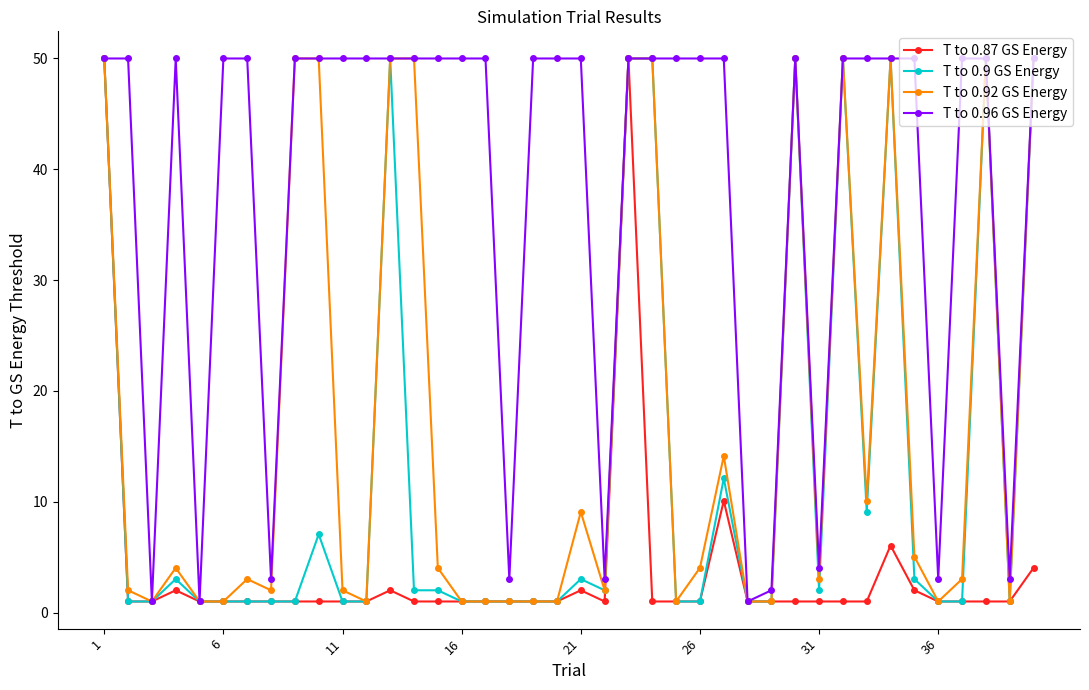

What is the highest value of the T to 0.9 GS Energy series?

50.0